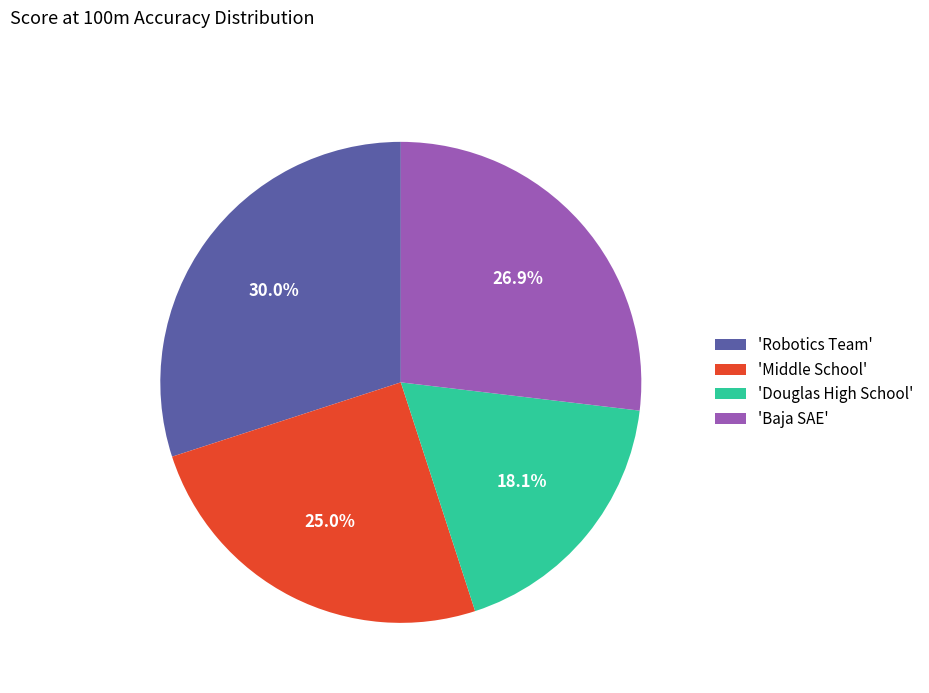

Combined, do 'Robotics Team' and 'Douglas High School' account for over 50%?

No